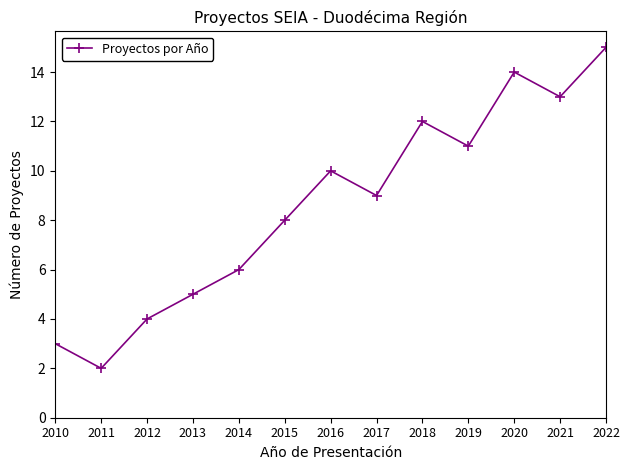

Where is the first local minimum?

2011